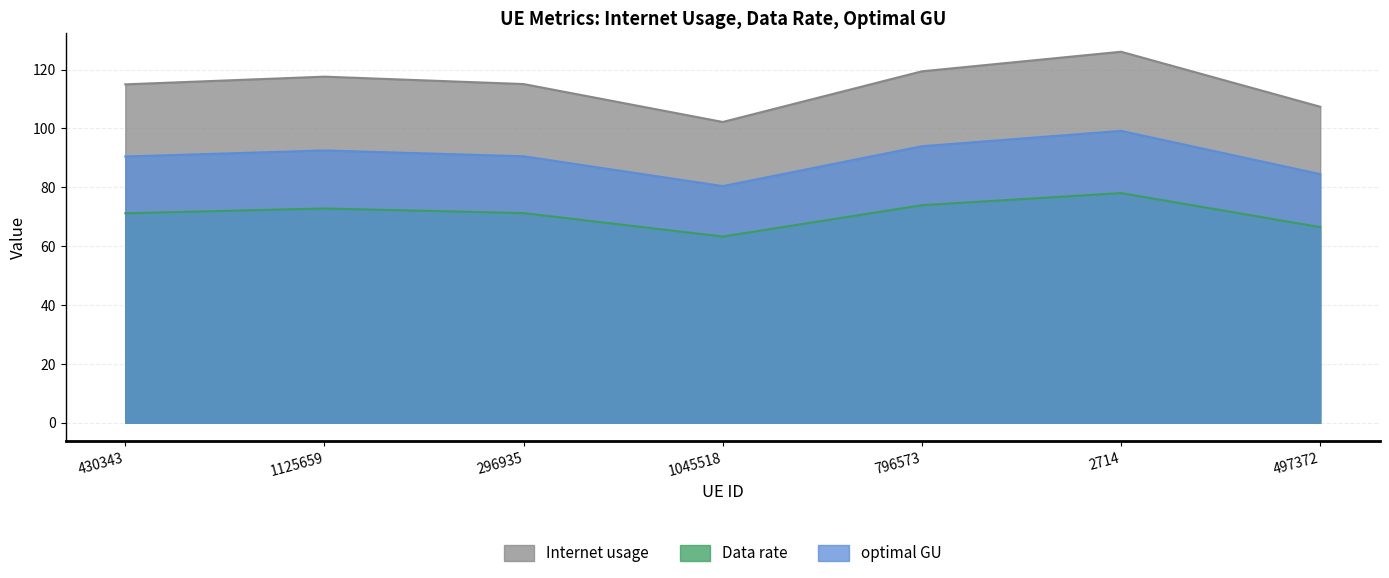

Count the number of data series in this chart.

3